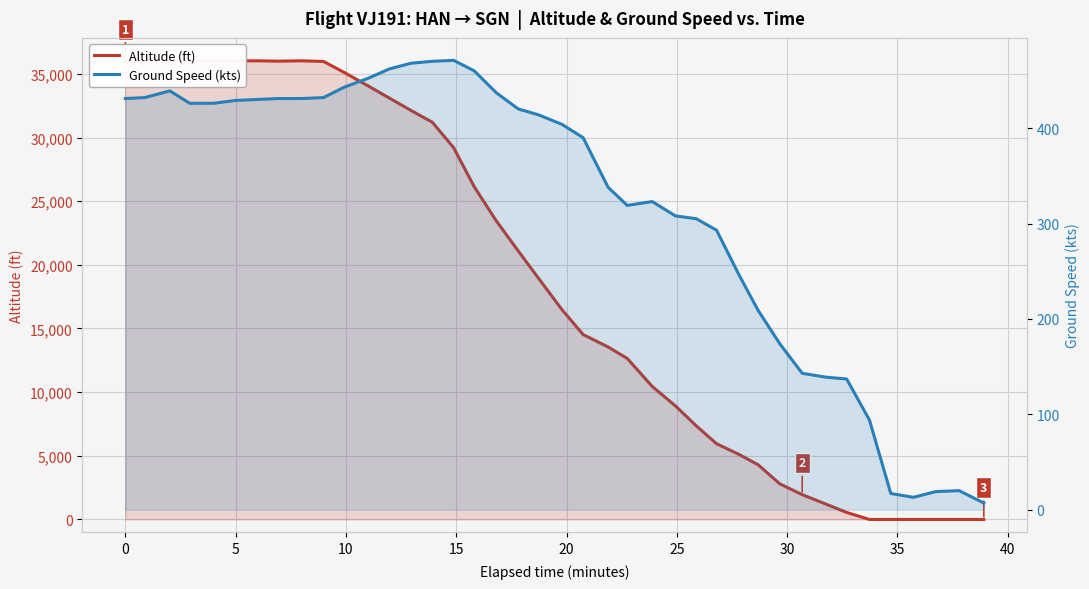

How many intersections are there between Altitude (ft) and Ground Speed (kts)?

1